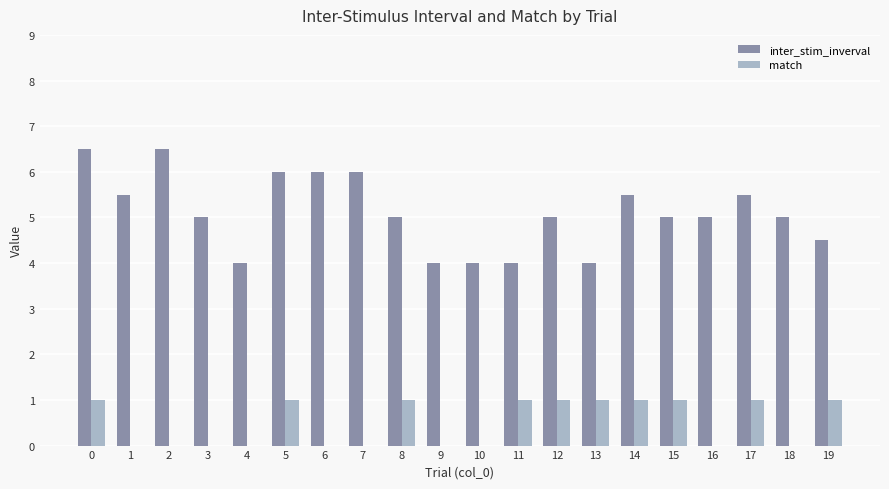

Are the bars grouped side by side (vs. stacked)?

Yes